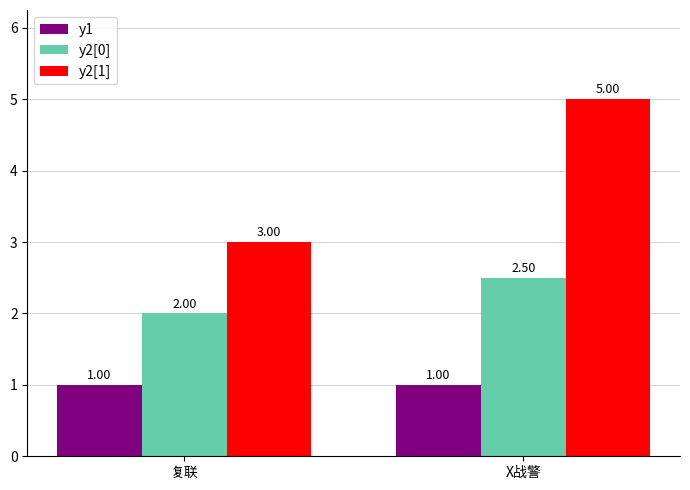

Count the number of categories in the chart.

2